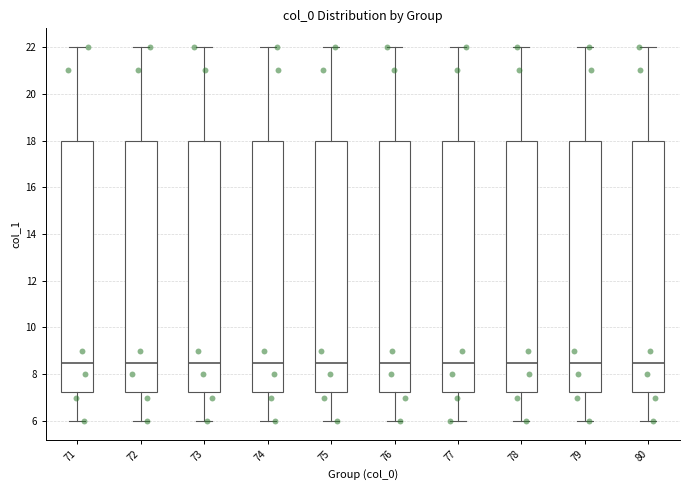

Where is the upper edge of the box at x = 74 on the y-axis? The values are not printed on the chart, so give them approximately, as read against the axis.

18.0